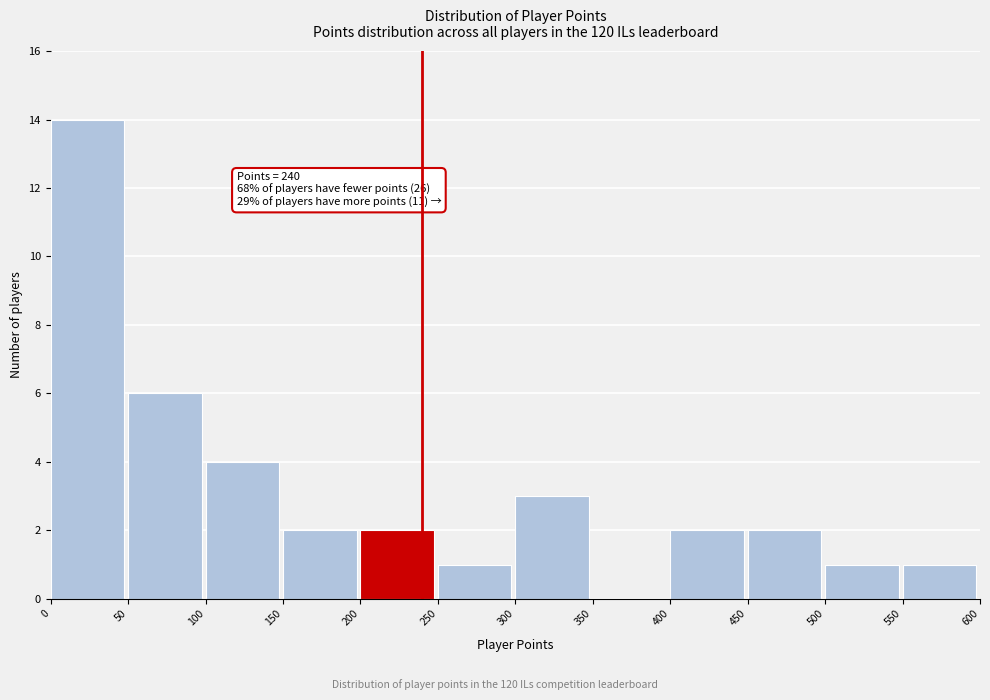

Which range on the x-axis has the tallest bar?

0 to 50